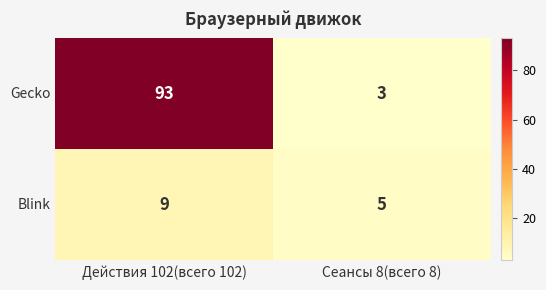

What is the greatest value displayed?

93